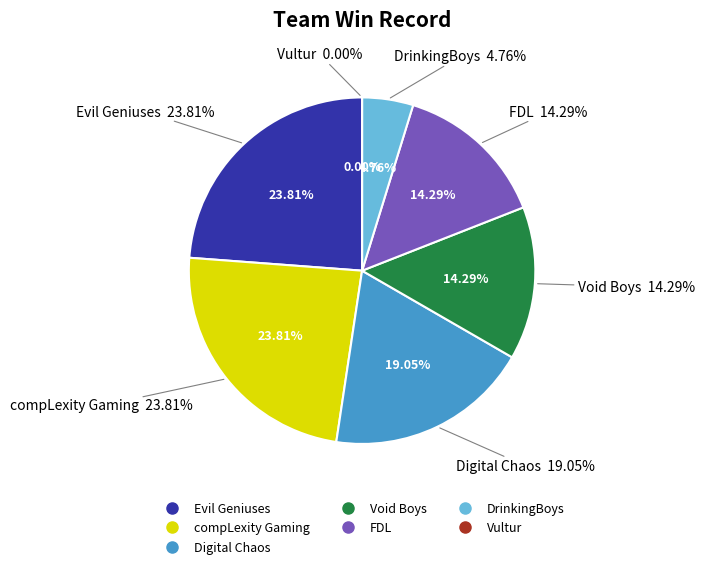

True or false: Void Boys accounts for 19% of the total.

False